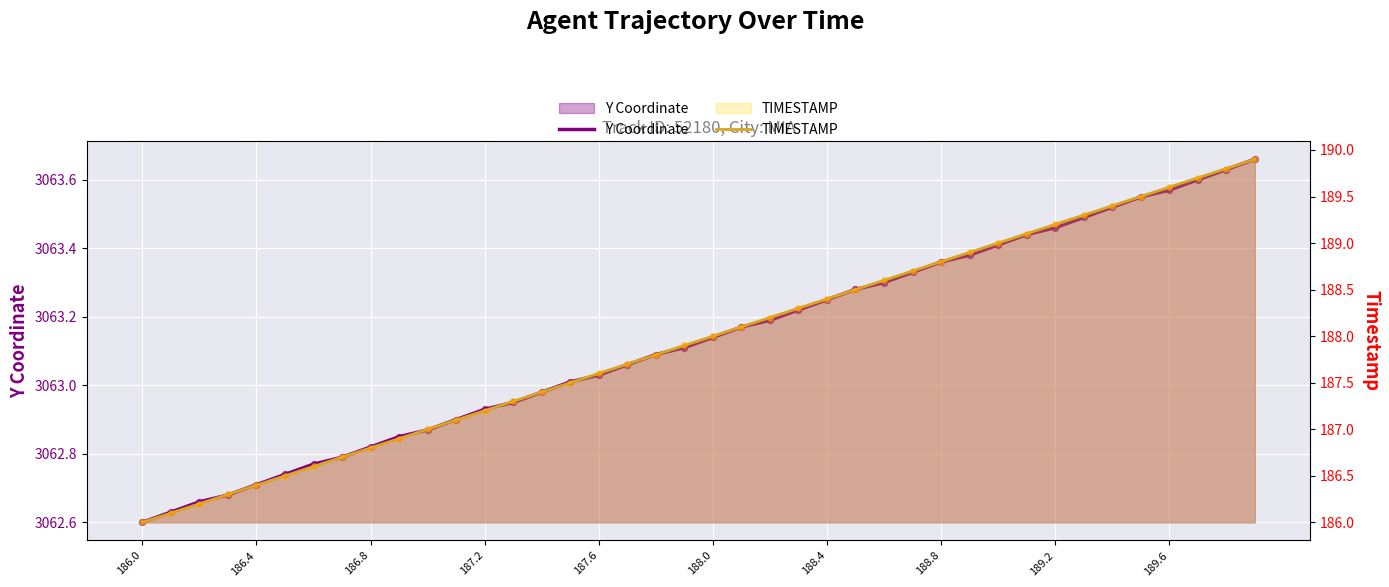

Is the value of Y Coordinate at 33 greater than the value of TIMESTAMP at 13?

Yes